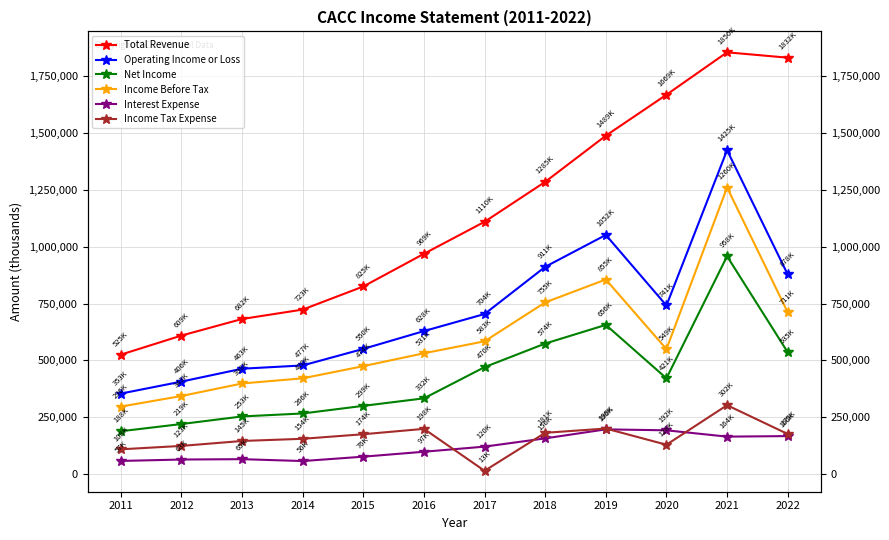

Rank the series at 2020 from lowest to highest value.

Income Tax Expense, Interest Expense, Net Income, Income Before Tax, Operating Income or Loss, Total Revenue